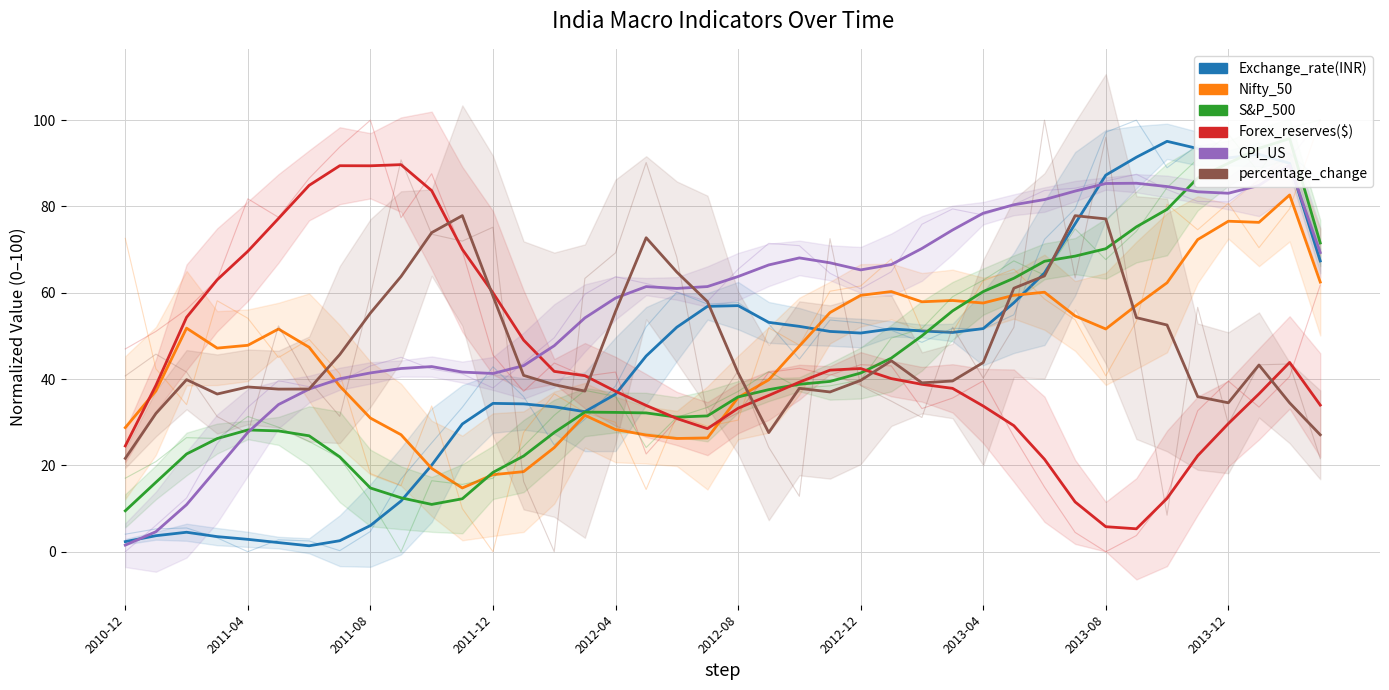

What is the average value of the Exchange_rate(INR) series?

44.8